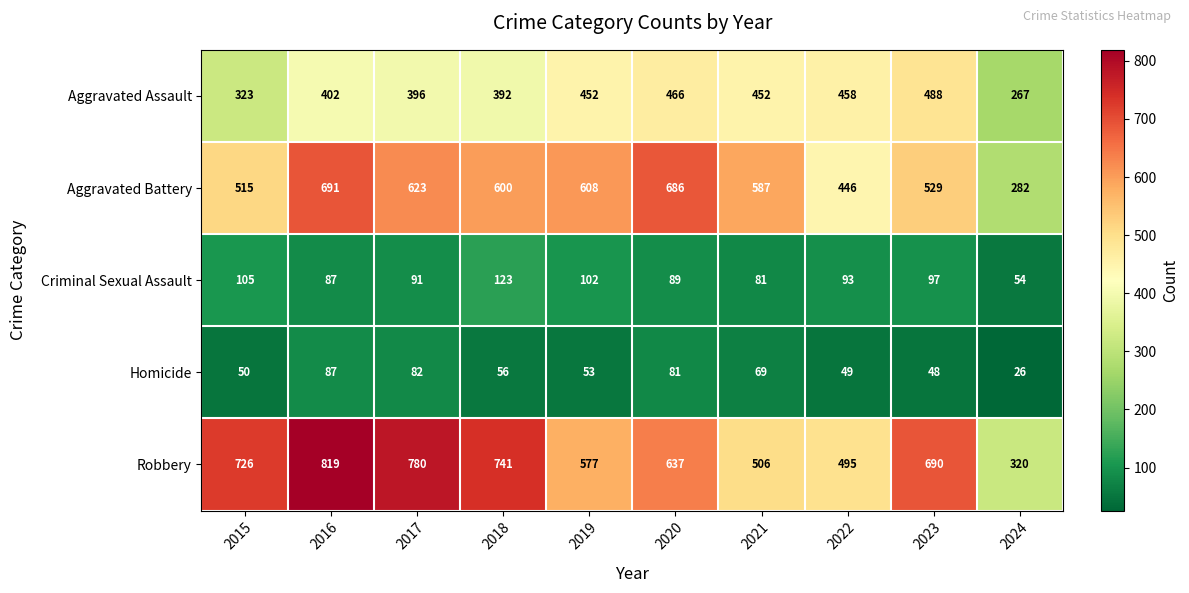

At which category is the sum across all series the highest?

2016